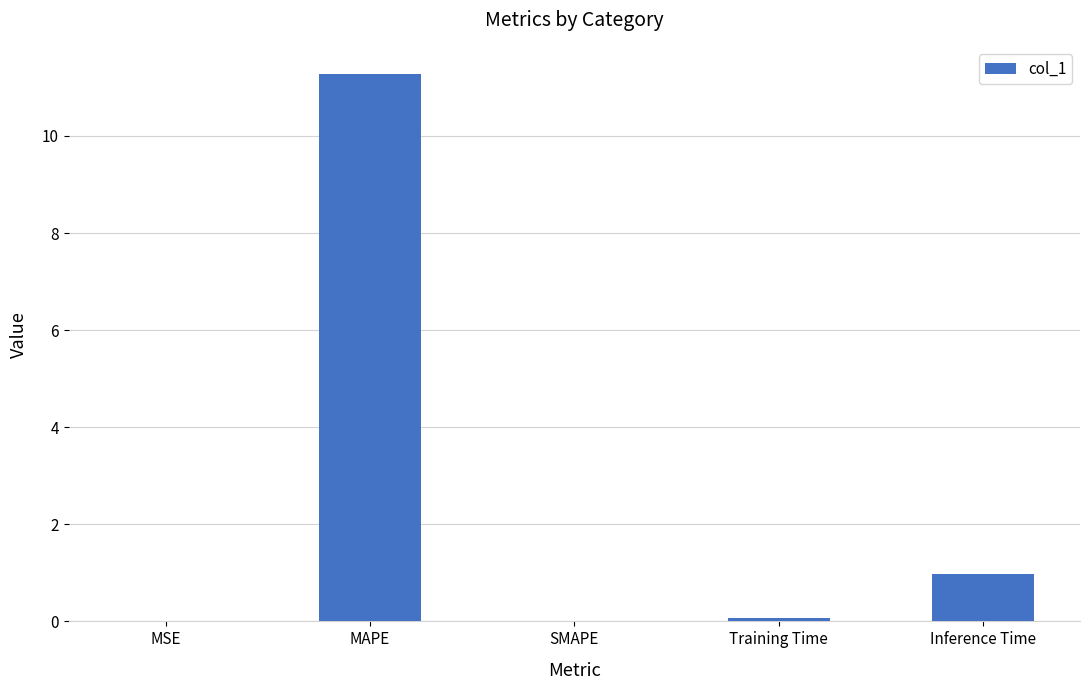

The value at SMAPE is 4.6. True or false?

False